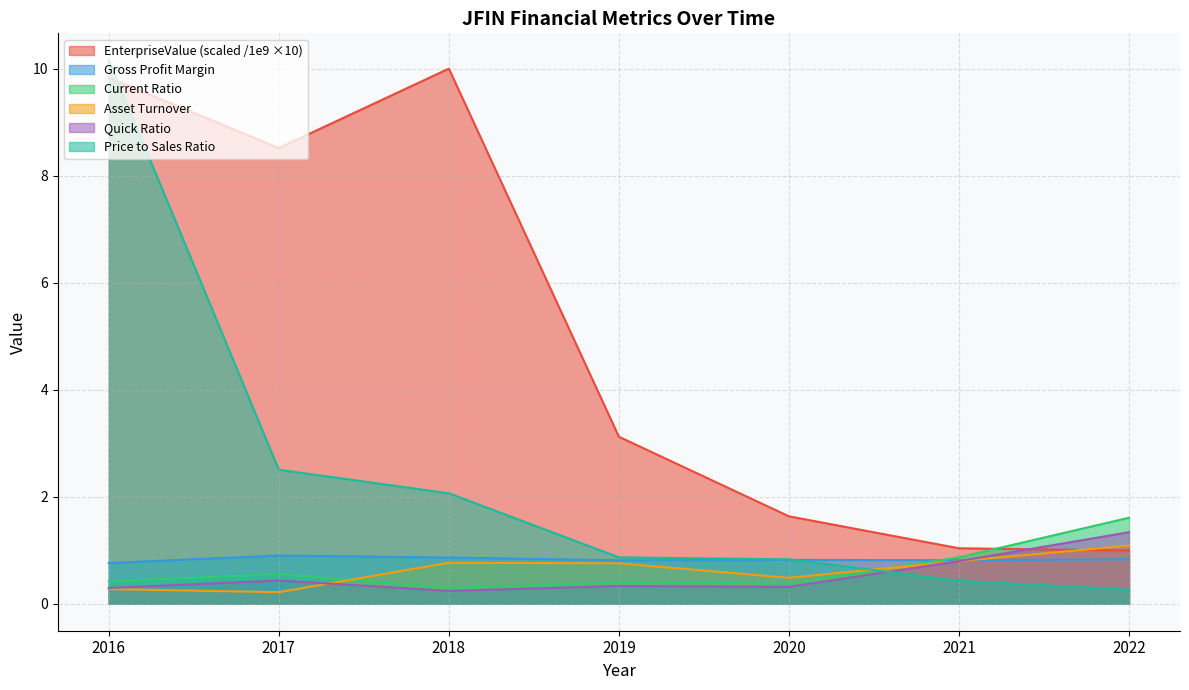

How many series are shown in this chart?

6